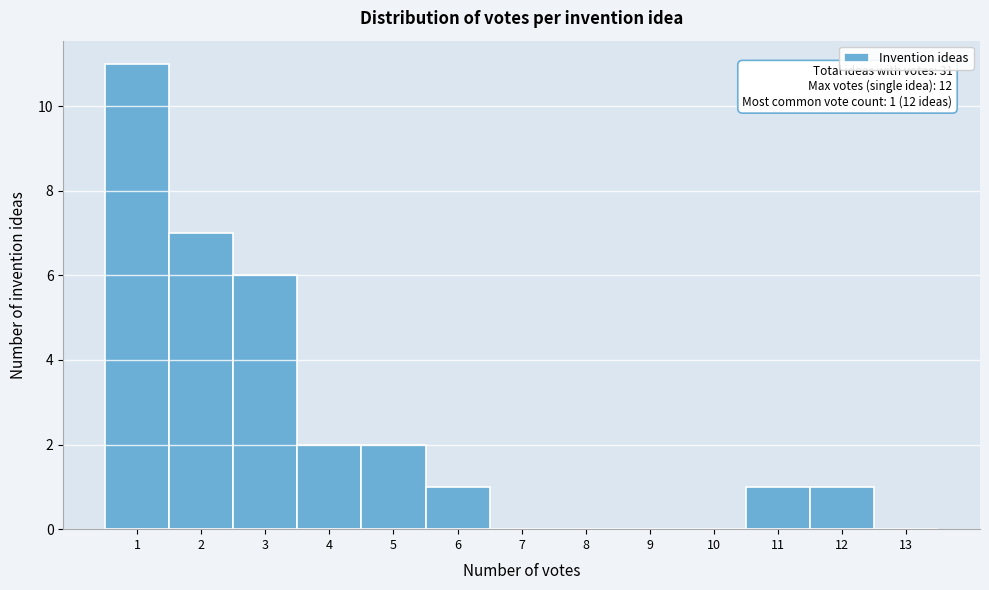

Which range on the x-axis has the tallest bar?

0.5 to 1.5